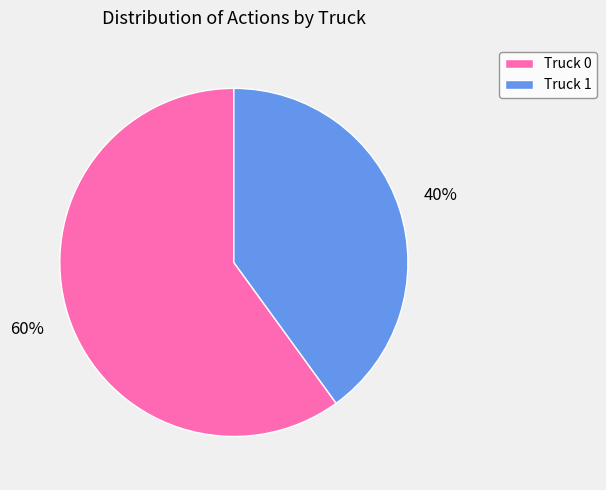

To the nearest percent, what is the average slice percentage?

50%